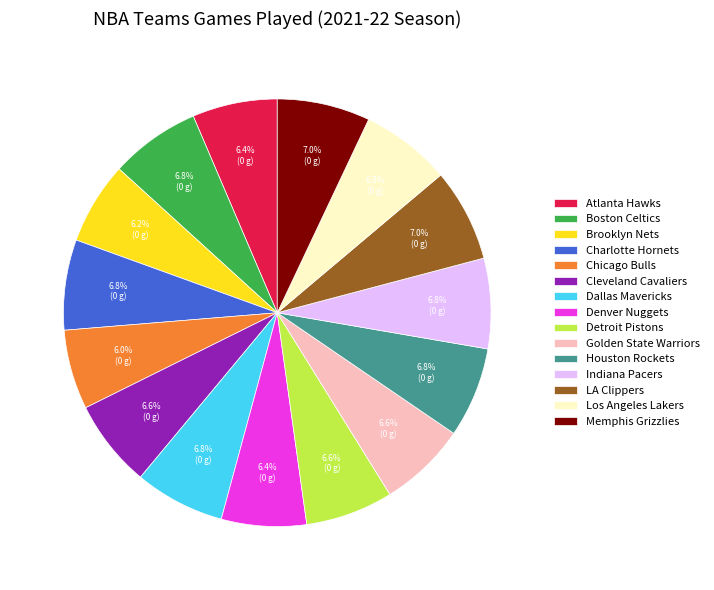

Is Chicago Bulls the majority of the pie?

No